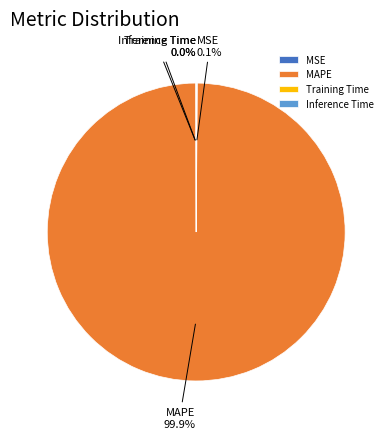

What is the majority slice?

MAPE